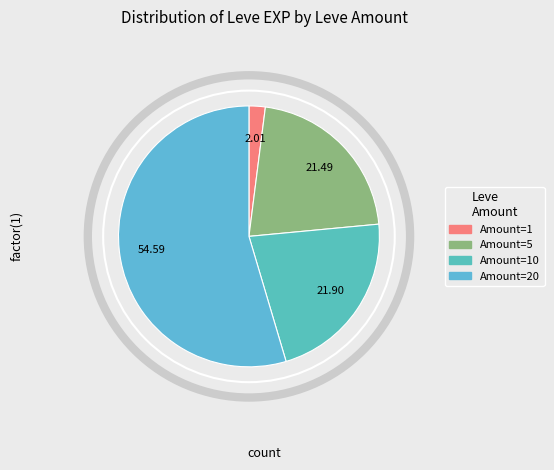

What is the smallest slice in the pie chart?

1